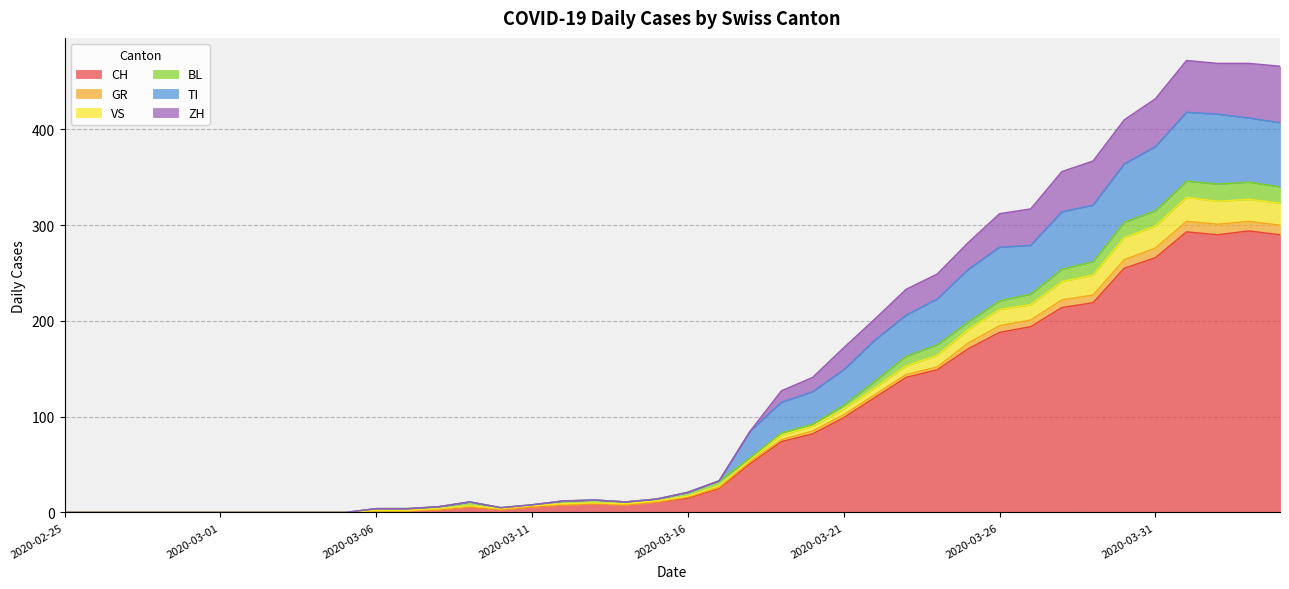

Does the chart display data point markers on the line(s)?

No